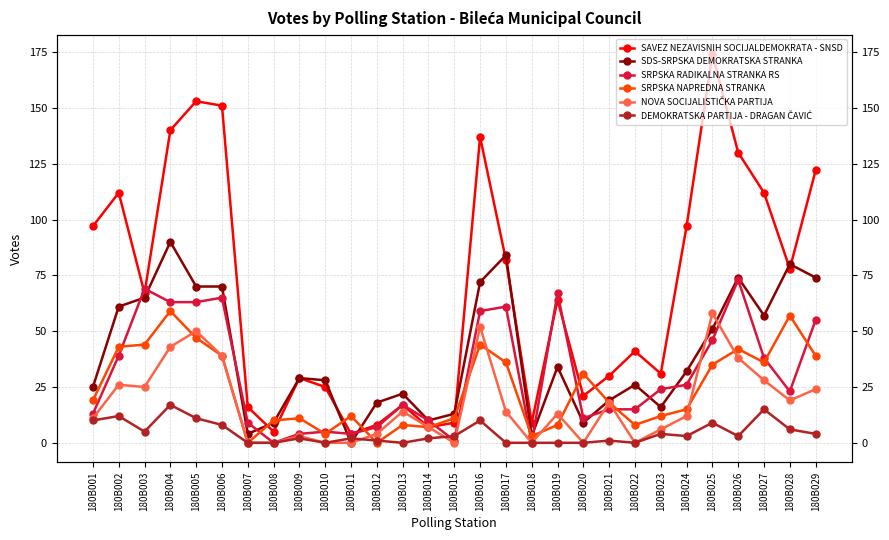

What is the difference between the SRPSKA NAPREDNA STRANKA values at 180B027 and 180B015?

25